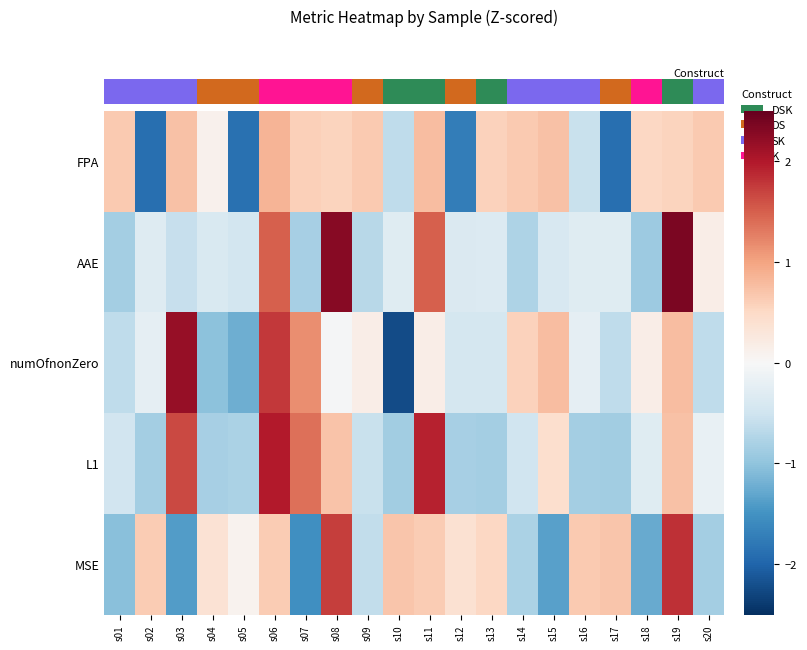

Reading left to right, extract all data points from this chart.

FPA: s01=0.7	s02=-1.9	s03=0.7	s04=0.1	s05=-1.9	s06=0.9	s07=0.6	s08=0.6	s09=0.7	s10=-0.6	s11=0.8	s12=-1.7	s13=0.6	s14=0.7	s15=0.7	s16=-0.6	s17=-1.9	s18=0.5	s19=0.5	s20=0.7
AAE: s01=-0.8	s02=-0.3	s03=-0.6	s04=-0.4	s05=-0.5	s06=1.5	s07=-0.8	s08=2.3	s09=-0.7	s10=-0.3	s11=1.5	s12=-0.4	s13=-0.3	s14=-0.8	s15=-0.4	s16=-0.3	s17=-0.3	s18=-0.9	s19=2.3	s20=0.2
numOfnonZero: s01=-0.6	s02=-0.2	s03=2.2	s04=-1.0	s05=-1.2	s06=1.8	s07=1.2	s08=-0.0	s09=0.2	s10=-2.2	s11=0.2	s12=-0.4	s13=-0.4	s14=0.6	s15=0.8	s16=-0.2	s17=-0.6	s18=0.2	s19=0.8	s20=-0.6
L1: s01=-0.5	s02=-0.9	s03=1.7	s04=-0.8	s05=-0.8	s06=2.0	s07=1.4	s08=0.7	s09=-0.6	s10=-0.9	s11=1.9	s12=-0.8	s13=-0.8	s14=-0.5	s15=0.4	s16=-0.9	s17=-0.9	s18=-0.3	s19=0.7	s20=-0.2
MSE: s01=-1.0	s02=0.6	s03=-1.4	s04=0.4	s05=0.1	s06=0.6	s07=-1.5	s08=1.7	s09=-0.6	s10=0.7	s11=0.6	s12=0.4	s13=0.5	s14=-0.8	s15=-1.4	s16=0.7	s17=0.7	s18=-1.3	s19=1.8	s20=-0.8